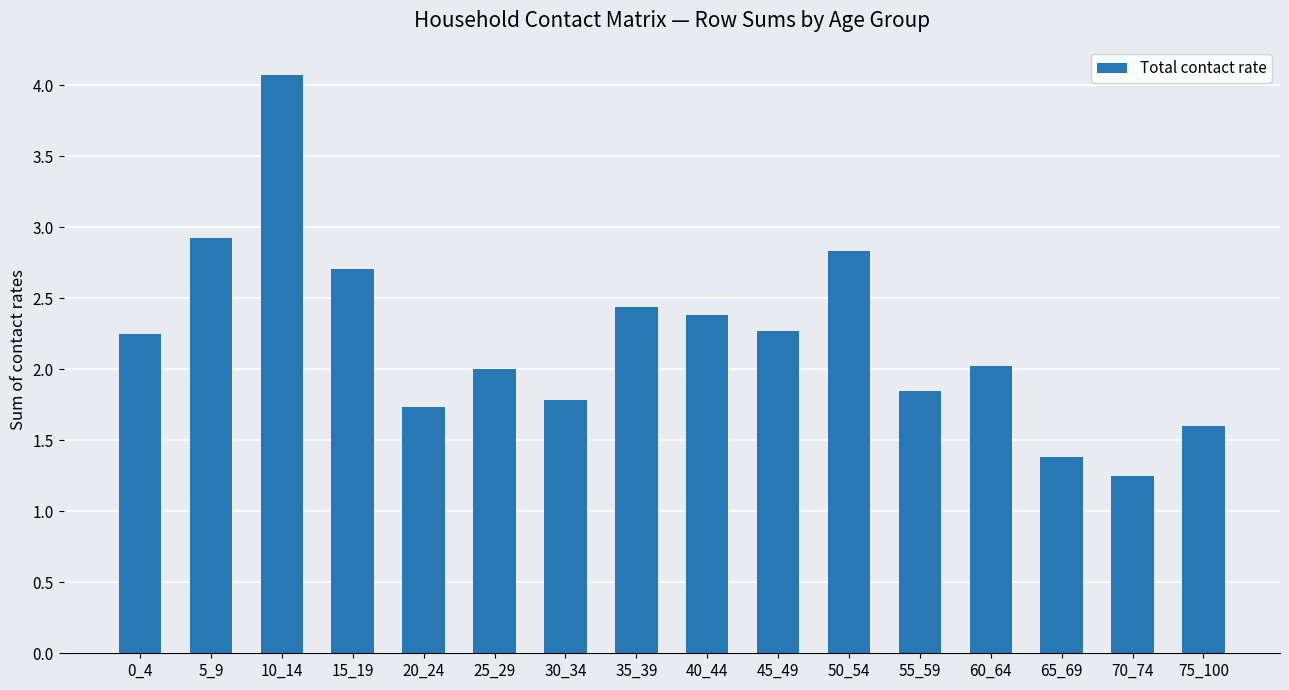

The value at 55_59 is 0.9. True or false?

False